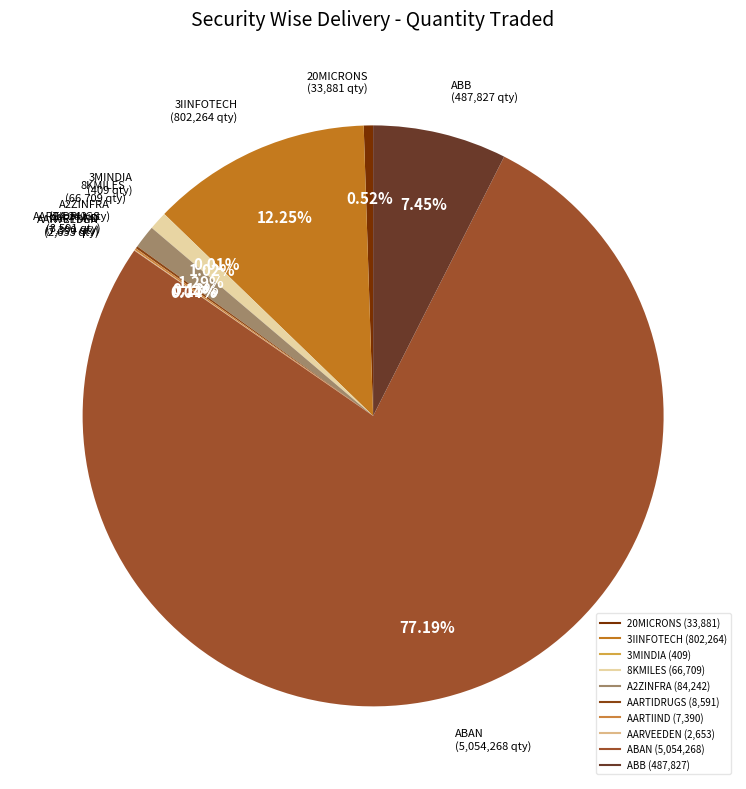

To the nearest percent, what is the difference between the largest and smallest slice percentages?

77%